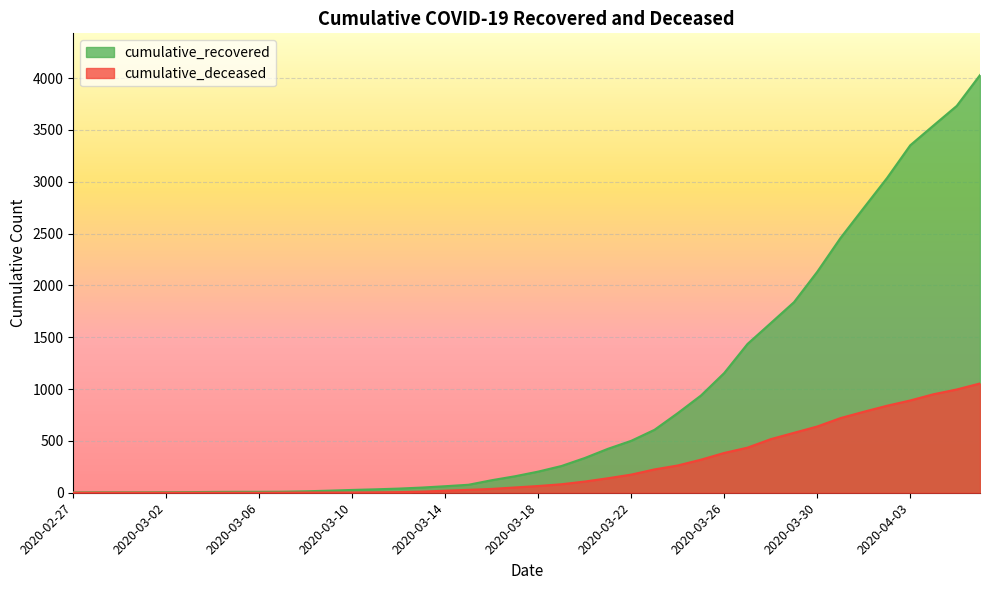

The value of cumulative_recovered at 2020-03-24 is 294. True or false?

False